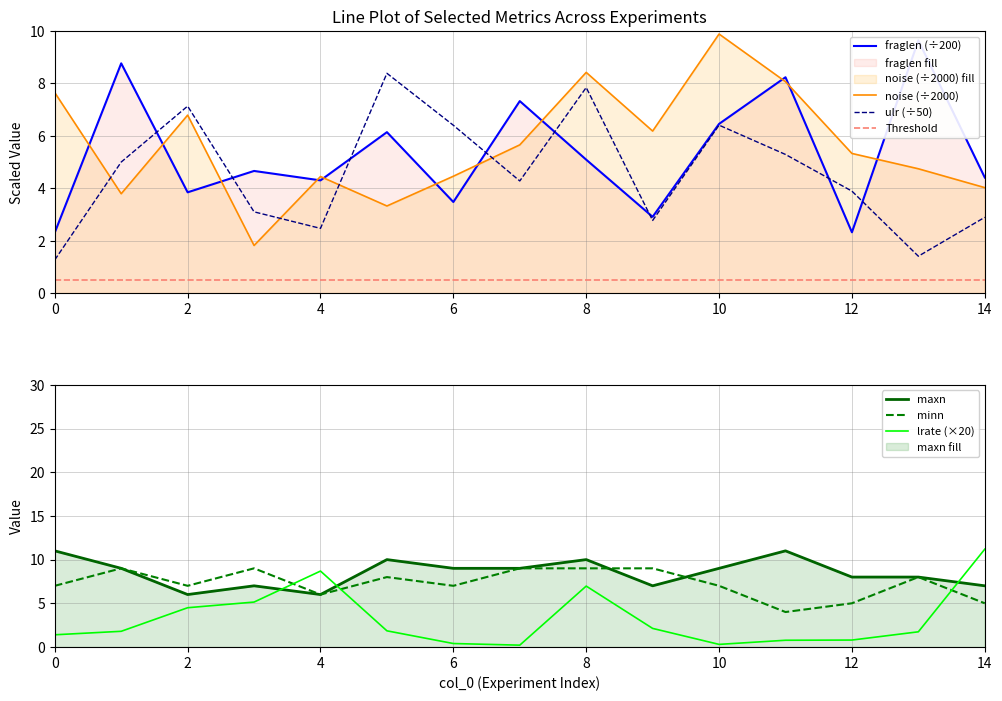

What is the difference between the highest and lowest values at 10?

9.6